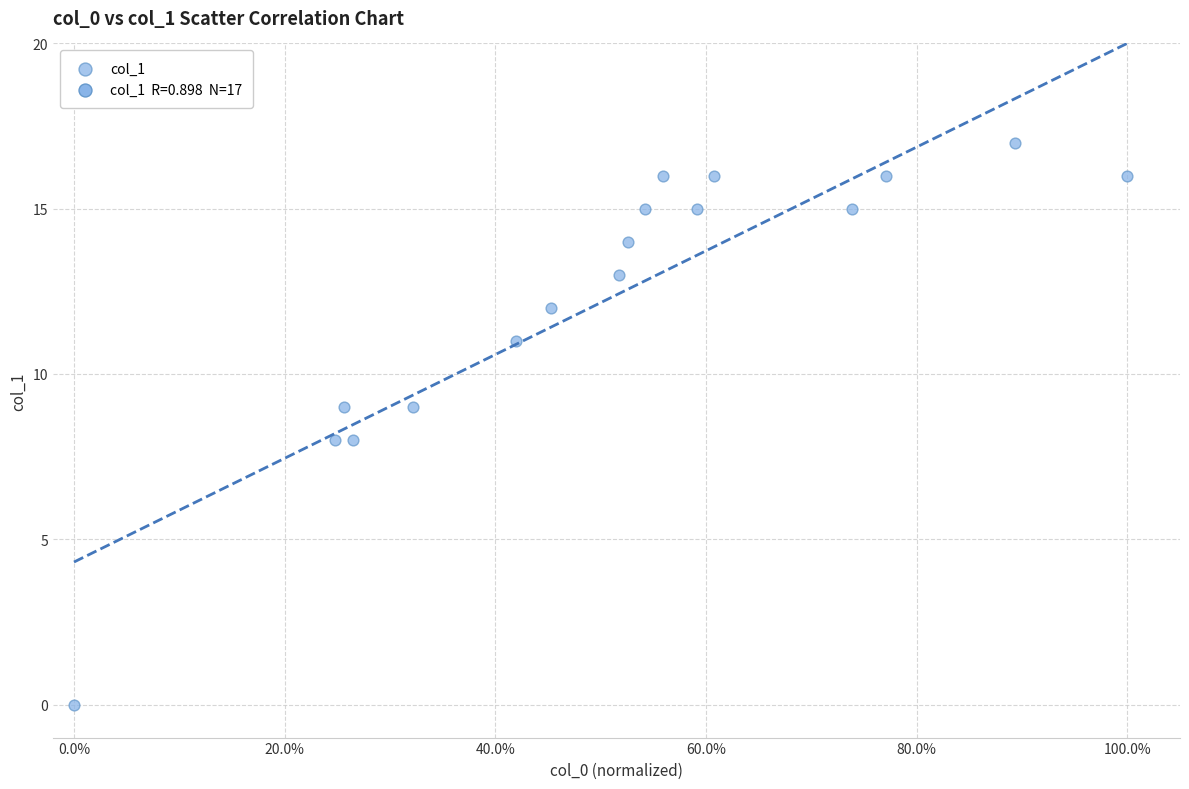

What is the range of Y values (max minus min)?

17